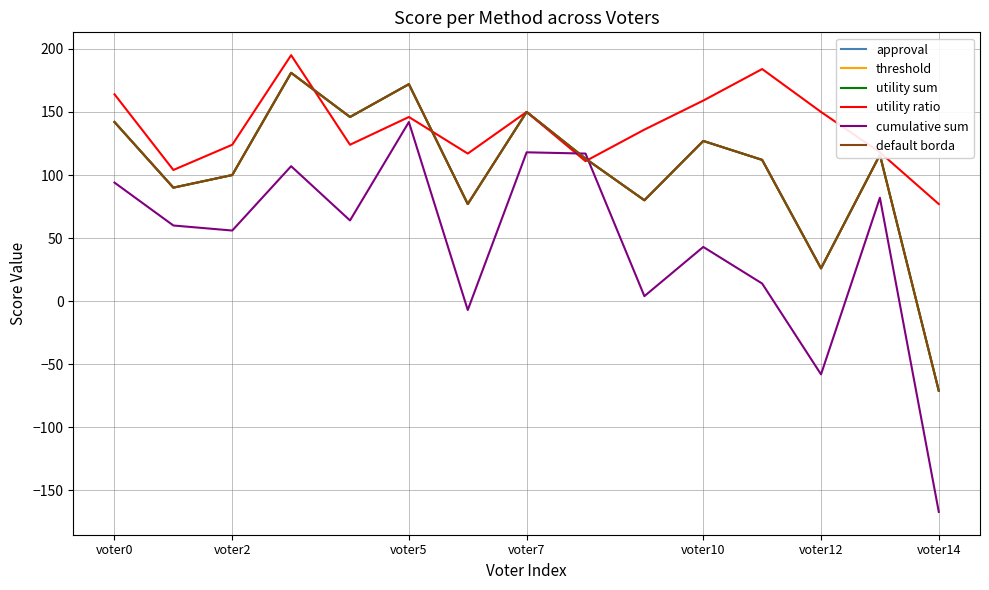

Does the chart have visible grid lines?

Yes